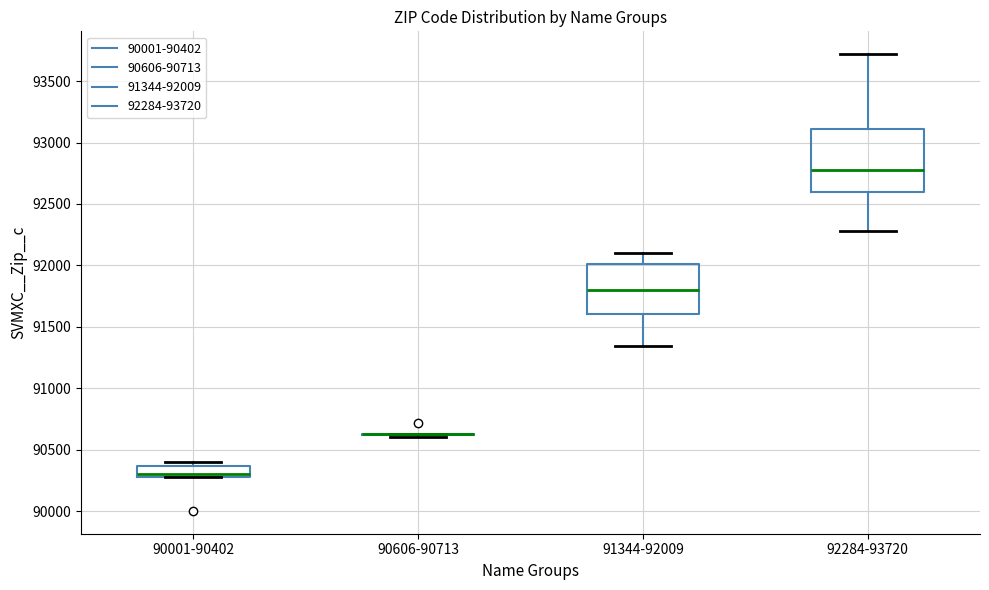

Reading left to right, transcribe this box plot: for each box, give where its median line is, the range the box spans, and where its two whiskers end, as read against the y-axis. The values are not printed on the chart, so give them approximately, as read against the axis.

90001-90402: median 90300, box 90250 to 90350, whiskers 90250 to 90400
90606-90713: box collapsed to a line at 90650, whiskers 90600 to 90650
91344-92009: median 91800, box 91600 to 92000, whiskers 91350 to 92100
92284-93720: median 92800, box 92600 to 93100, whiskers 92300 to 93700